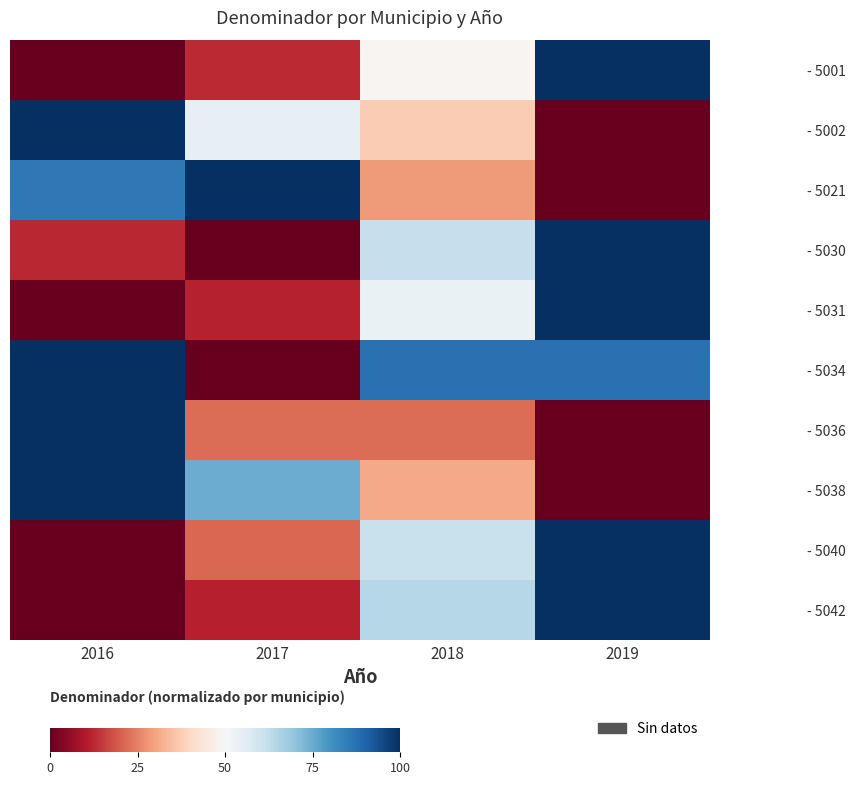

Reading right to left, what are all the values shown in this chart?

- 5001: 2019=100.0	2018=49.0	2017=12.8	2016=0.0
- 5002: 2019=0.0	2018=37.3	2017=54.2	2016=100.0
- 5021: 2019=0.0	2018=28.6	2017=100.0	2016=85.7
- 5030: 2019=100.0	2018=61.4	2017=0.0	2016=12.3
- 5031: 2019=100.0	2018=53.2	2017=11.4	2016=0.0
- 5034: 2019=87.5	2018=87.5	2017=0.0	2016=100.0
- 5036: 2019=0.0	2018=22.2	2017=22.2	2016=100.0
- 5038: 2019=0.0	2018=31.2	2017=75.0	2016=100.0
- 5040: 2019=100.0	2018=61.1	2017=21.1	2016=0.0
- 5042: 2019=100.0	2018=64.4	2017=11.1	2016=0.0